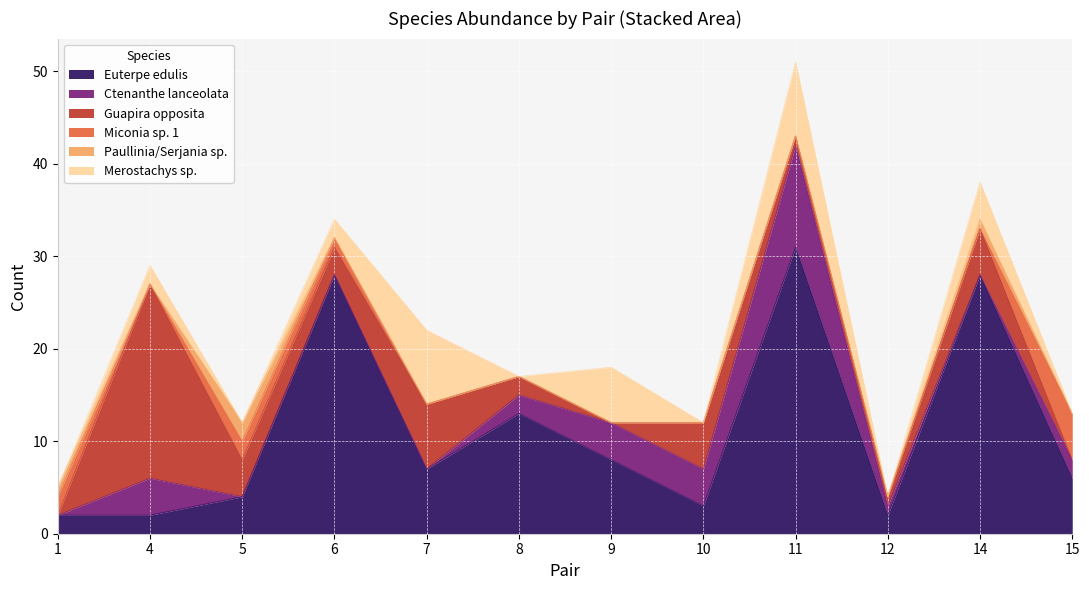

Which series has the largest total across all categories?

Euterpe edulis